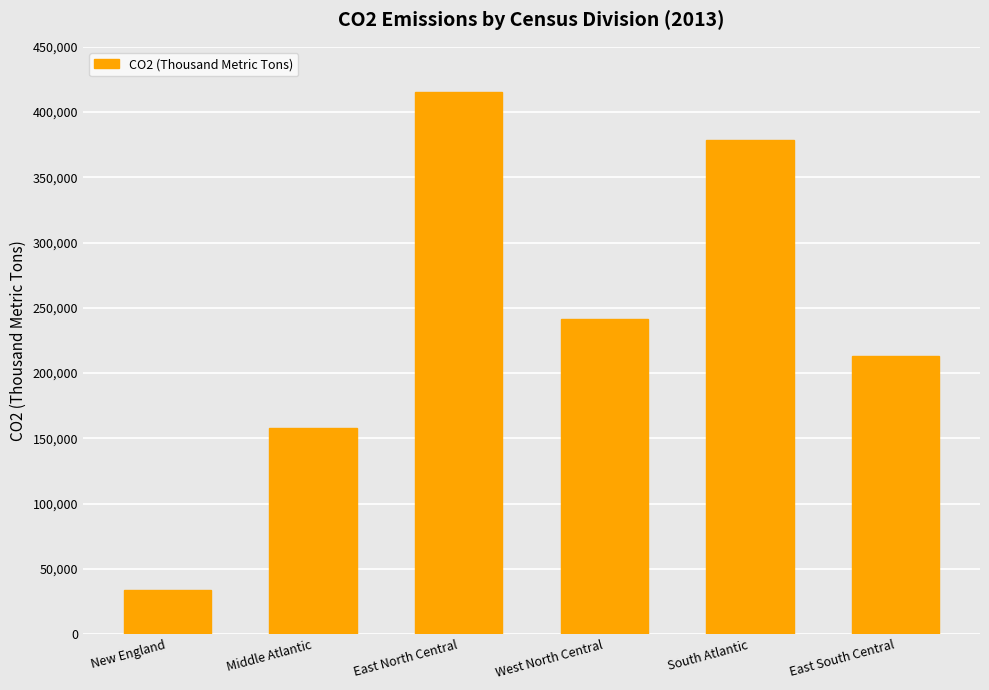

Where is the data nearest to the value 224271?

East South Central